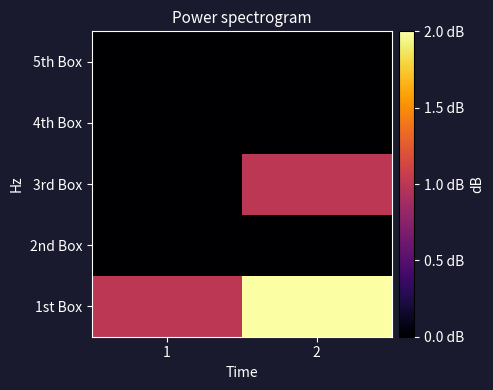

How many series are shown in this chart?

5